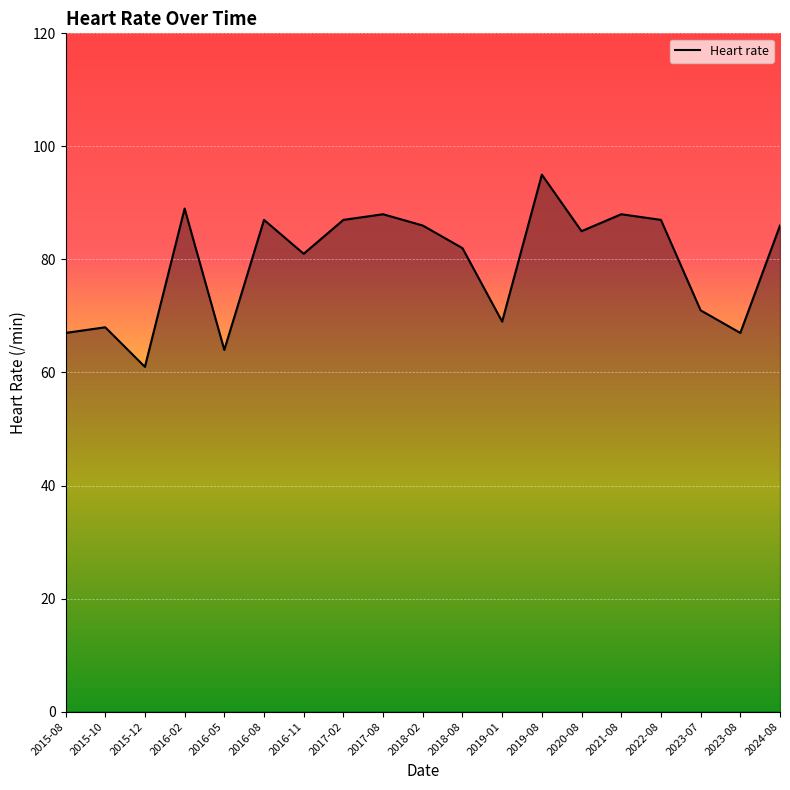

What is the sum of the values at 2016-08 and 2016-11?

168